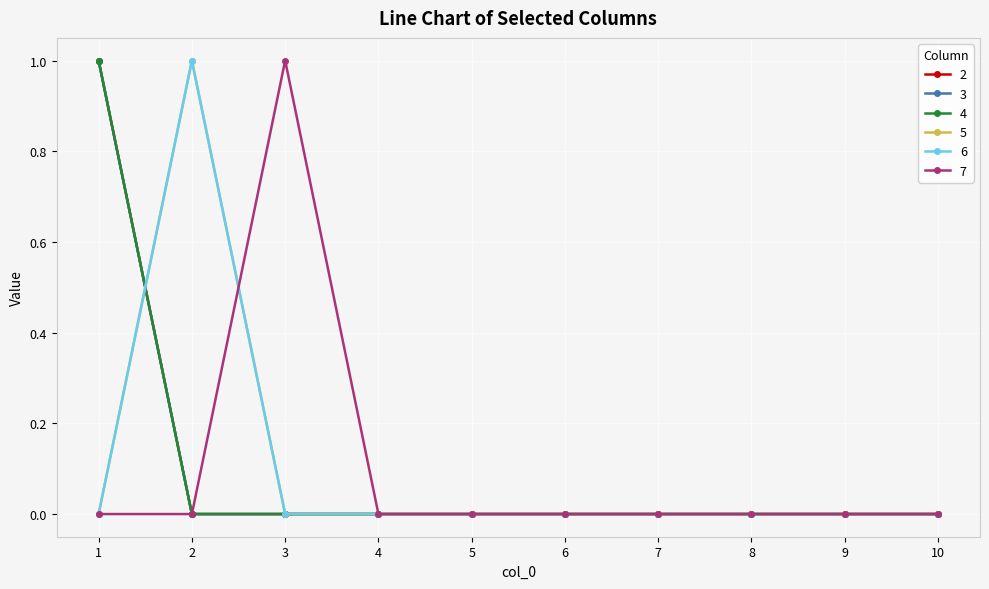

What is the maximum value shown in the chart?

1